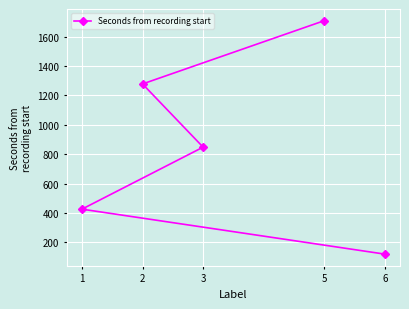

What is the difference between the second highest and minimum values?

1159.0